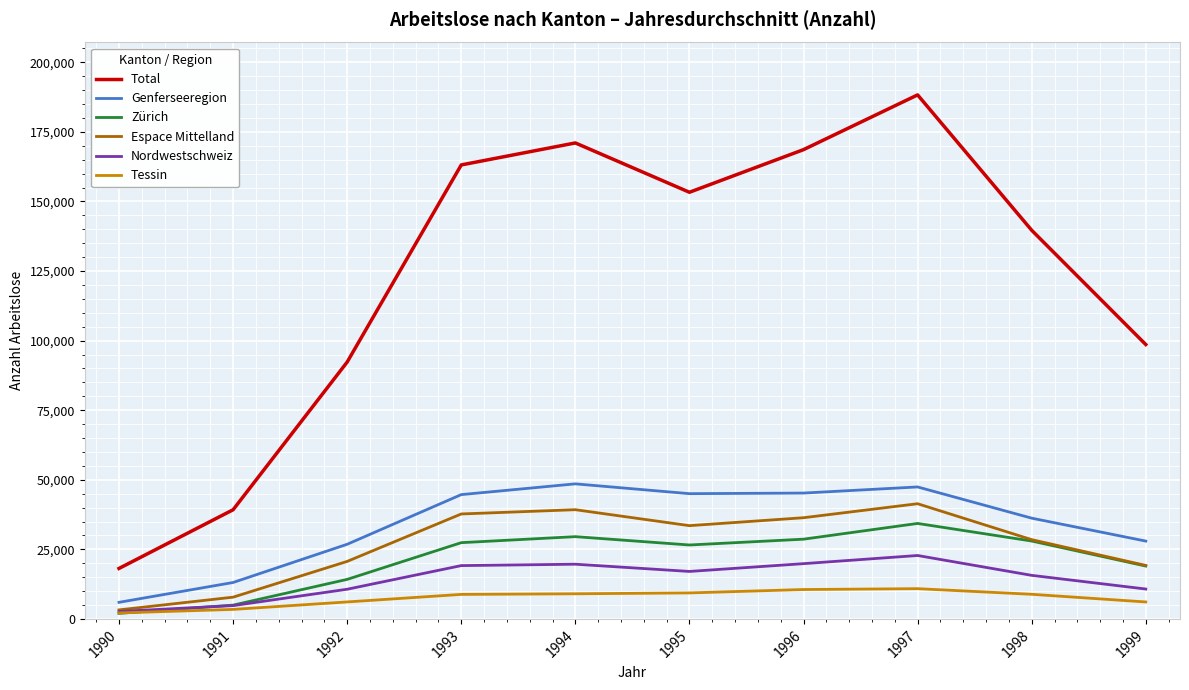

What is the highest value of the Zürich series?

34306